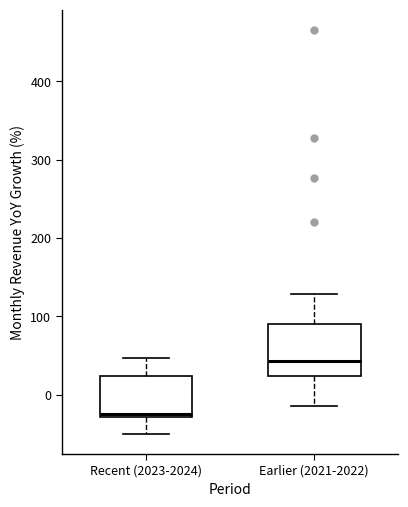

Where is the lower edge of the box for Earlier (2021-2022) on the y-axis? The values are not printed on the chart, so give them approximately, as read against the axis.

20